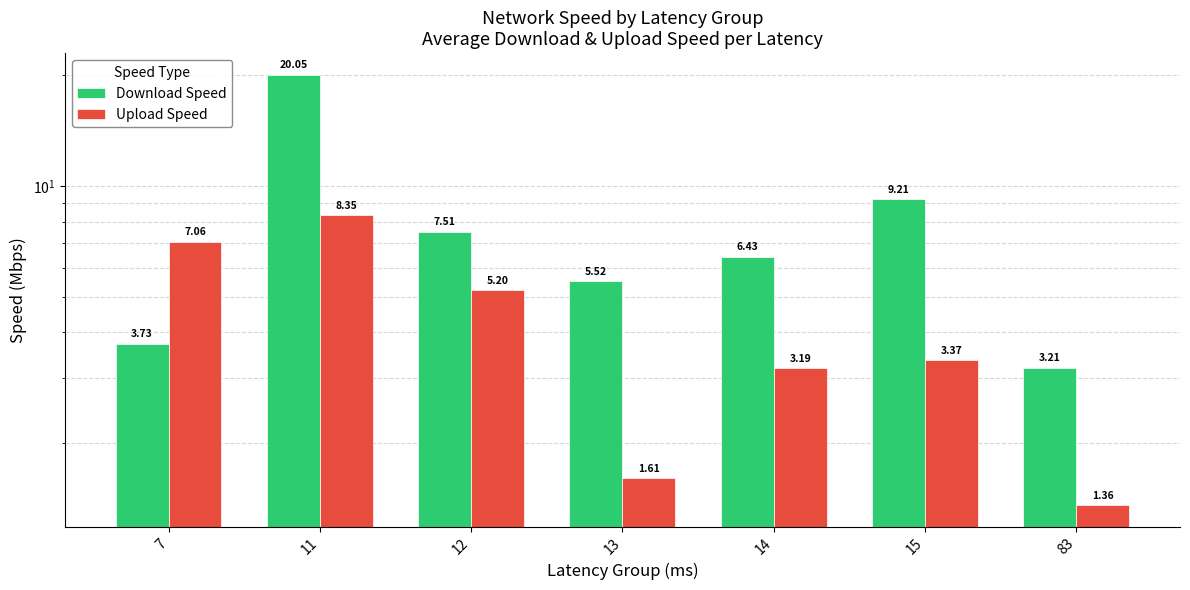

What is the difference between the Upload Speed values at 14 and 83?

1.8